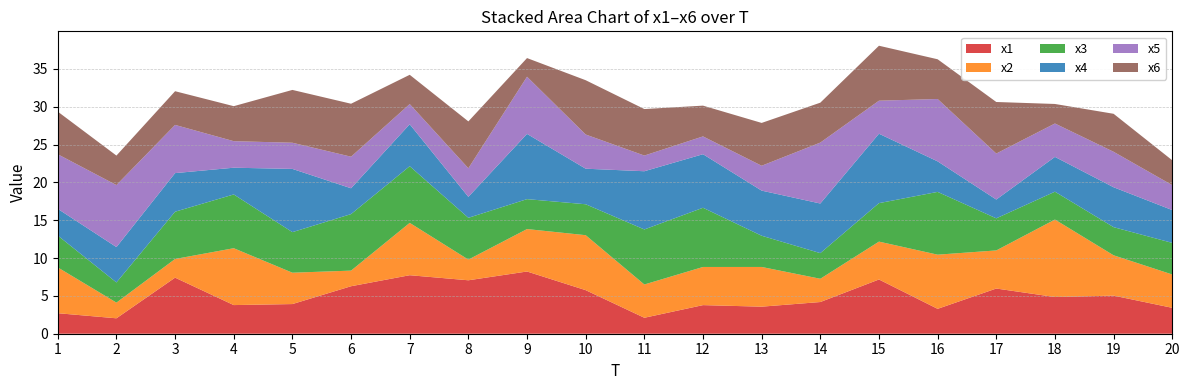

Reading right to left, transcribe all the data shown in this chart.

x1: 20=3.4	19=5.0	18=4.8	17=6.0	16=3.3	15=7.2	14=4.2	13=3.6	12=3.8	11=2.1	10=5.8	9=8.2	8=7.1	7=7.7	6=6.3	5=3.9	4=3.8	3=7.4	2=2.0	1=2.7
x2: 20=4.4	19=5.3	18=10.2	17=5.0	16=7.2	15=5.0	14=3.1	13=5.2	12=5.0	11=4.4	10=7.3	9=5.6	8=2.7	7=6.9	6=2.1	5=4.1	4=7.5	3=2.5	2=2.1	1=6.1
x3: 20=4.2	19=3.7	18=3.7	17=4.2	16=8.3	15=5.1	14=3.4	13=4.1	12=7.8	11=7.3	10=4.1	9=4.0	8=5.5	7=7.5	6=7.5	5=5.4	4=7.1	3=6.2	2=2.7	1=4.2
x4: 20=4.3	19=5.3	18=4.6	17=2.5	16=4.0	15=9.2	14=6.6	13=6.0	12=7.1	11=7.7	10=4.7	9=8.6	8=2.8	7=5.5	6=3.4	5=8.4	4=3.5	3=5.1	2=4.7	1=3.5
x5: 20=3.3	19=4.7	18=4.4	17=6.1	16=8.2	15=4.4	14=8.1	13=3.3	12=2.4	11=2.1	10=4.5	9=7.6	8=3.8	7=2.7	6=4.2	5=3.5	4=3.5	3=6.4	2=8.2	1=7.2
x6: 20=3.3	19=5.0	18=2.6	17=6.8	16=5.3	15=7.3	14=5.3	13=5.7	12=4.1	11=6.1	10=7.2	9=2.5	8=6.2	7=3.9	6=7.0	5=7.0	4=4.6	3=4.5	2=3.9	1=5.6